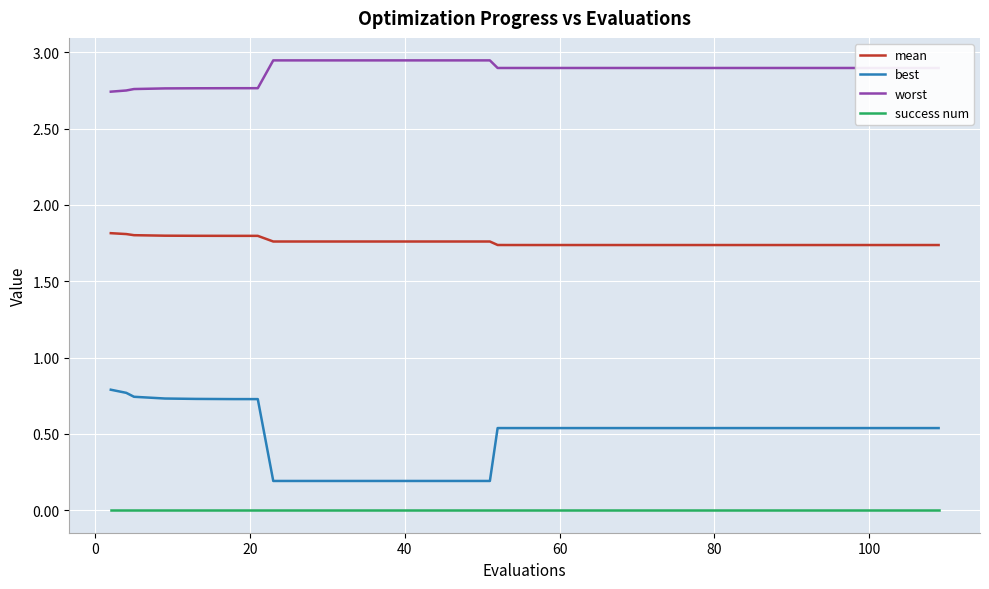

Rank the series by their average value, from highest to lowest.

worst, mean, best, success num